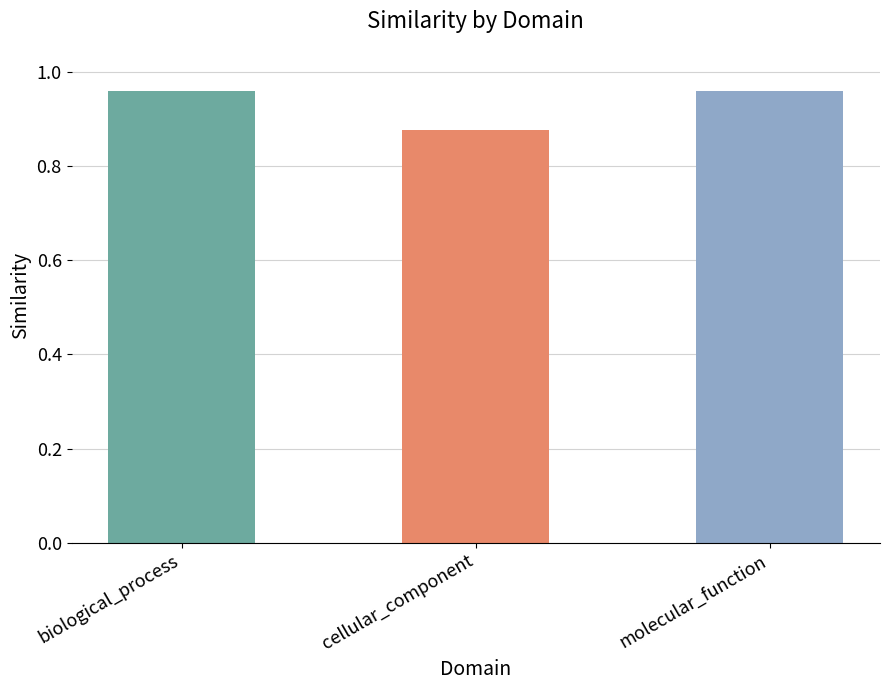

How many values are between 0 and 1?

3